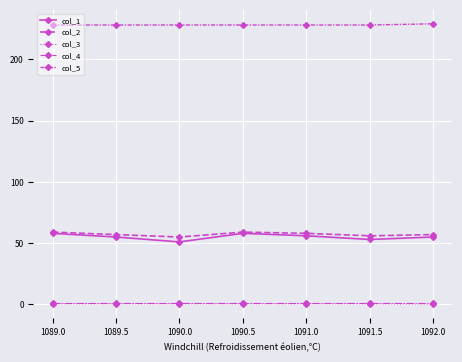

What is the sum of the col_1 values at 1089.0 and 1090.0?

109.0